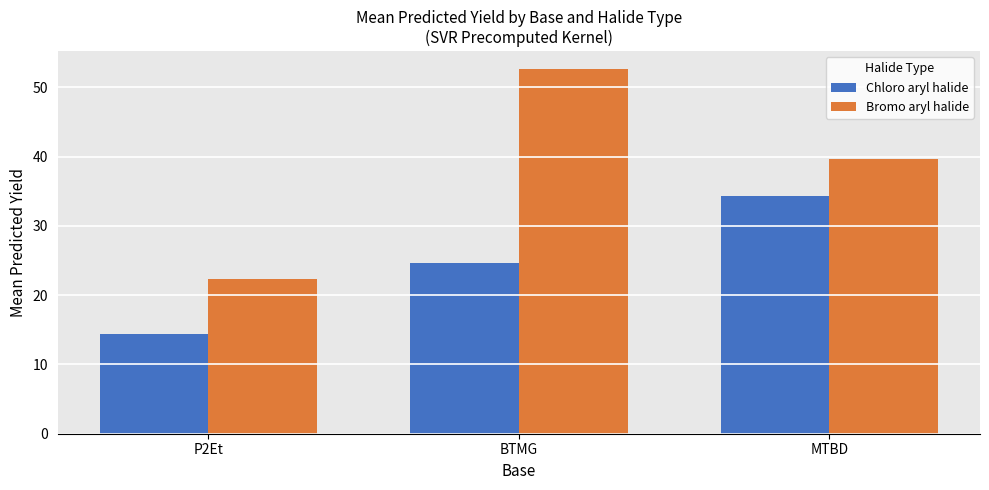

What is the sum of all Bromo aryl halide values?

114.6